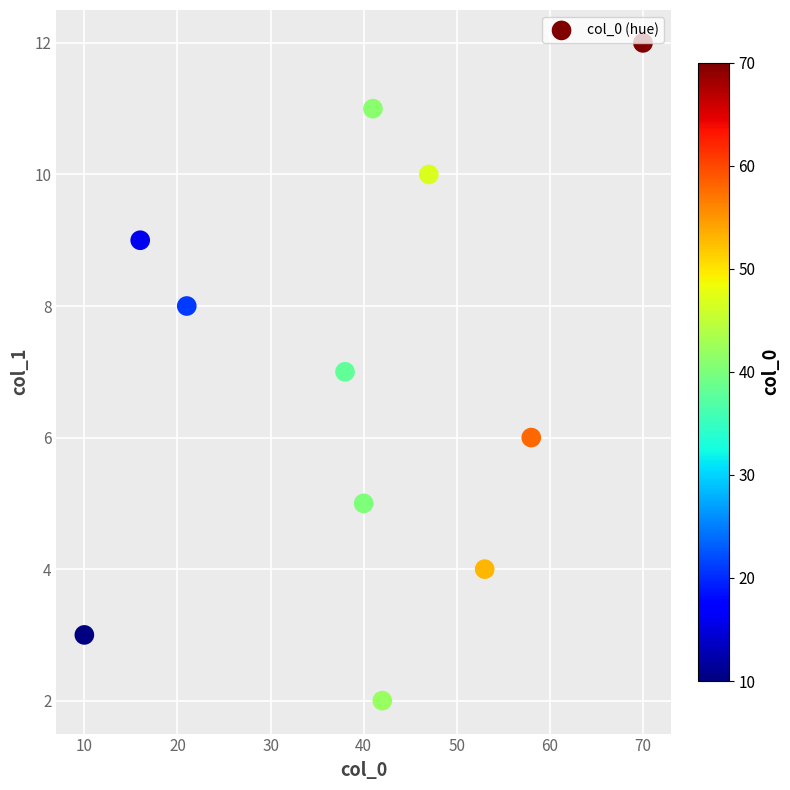

What is the range of Y values (max minus min)?

10.0